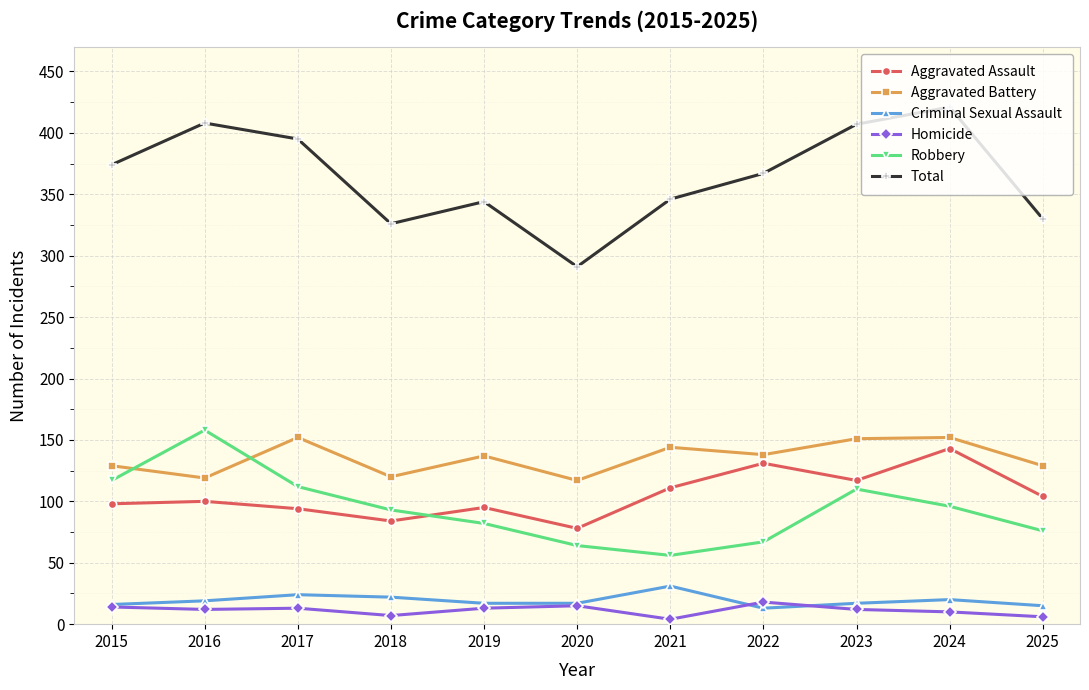

How many lines are shown in the chart?

6